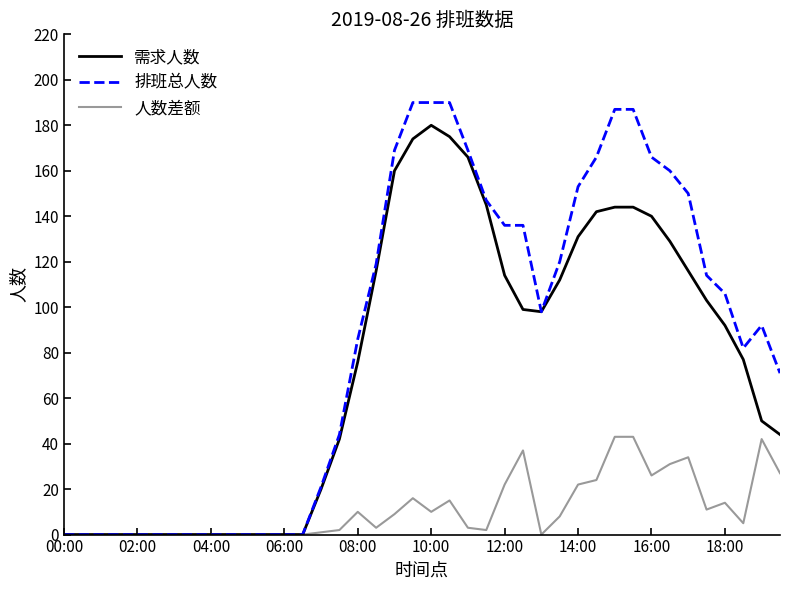

What is the value of the 需求人数 point at the 18th from the left?

116